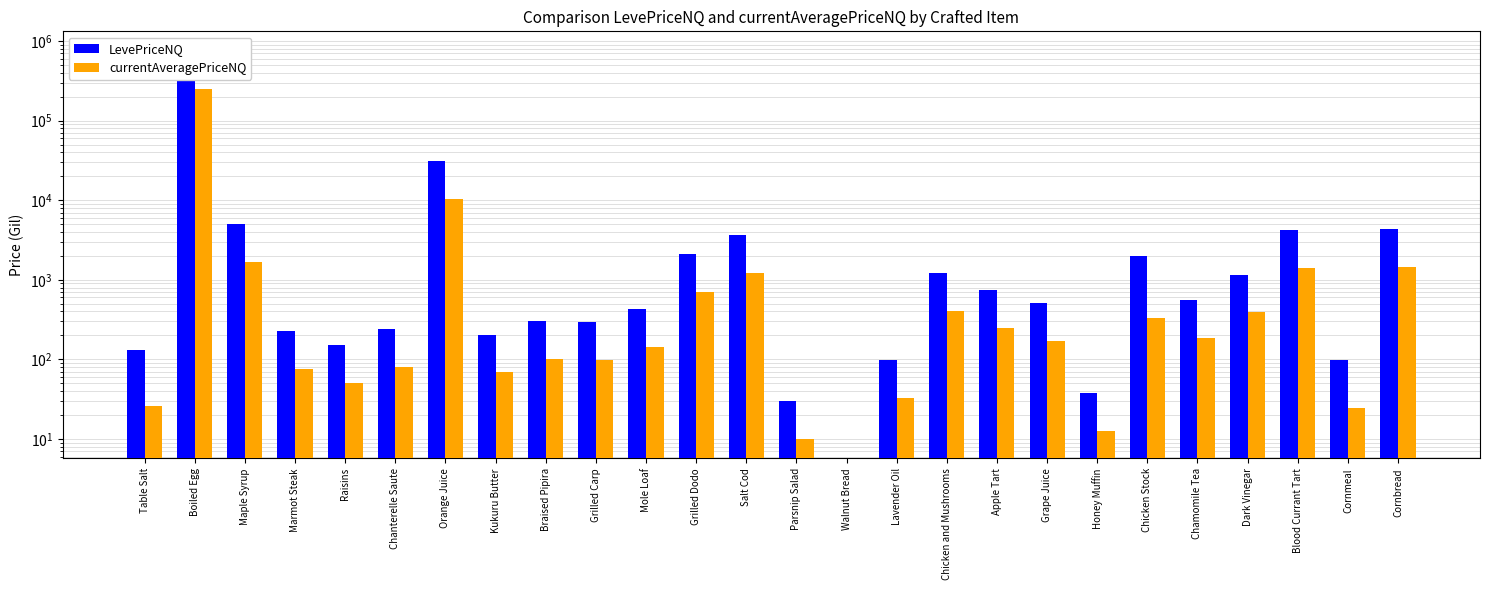

List the labels in order of currentAveragePriceNQ value, smallest first.

Walnut Bread, Parsnip Salad, Honey Muffin, Cornmeal, Table Salt, Lavender Oil, Raisins, Kukuru Butter, Marmot Steak, Chanterelle Saute, Grilled Carp, Braised Pipira, Mole Loaf, Grape Juice, Chamomile Tea, Apple Tart, Chicken Stock, Dark Vinegar, Chicken and Mushrooms, Grilled Dodo, Salt Cod, Blood Currant Tart, Cornbread, Maple Syrup, Orange Juice, Boiled Egg